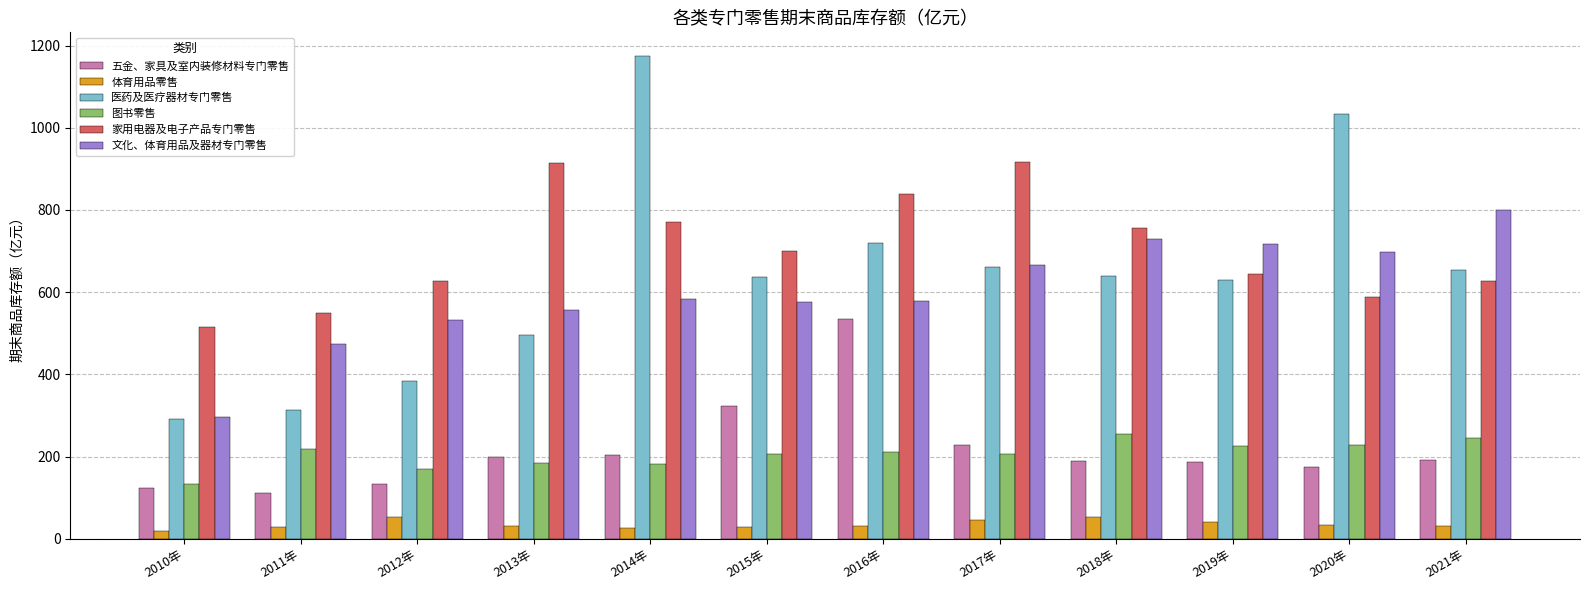

At which label does 医药及医疗器材专门零售 first exceed 639?

2014年